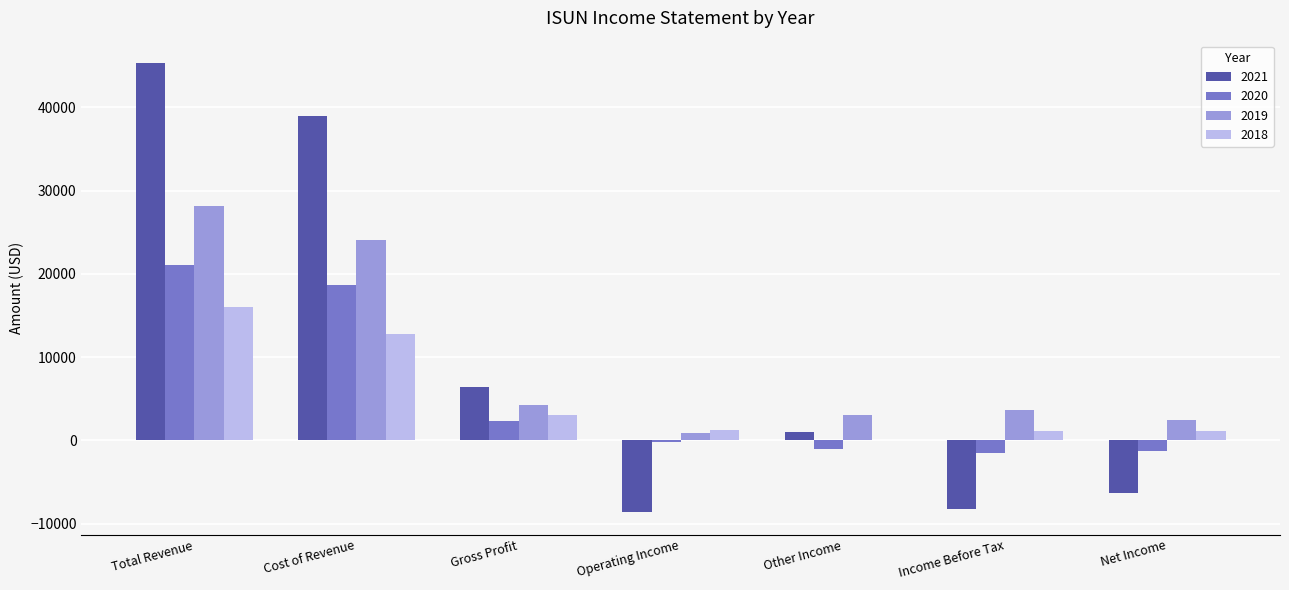

The 2019 series shows 4200 at Gross Profit. True or false?

True